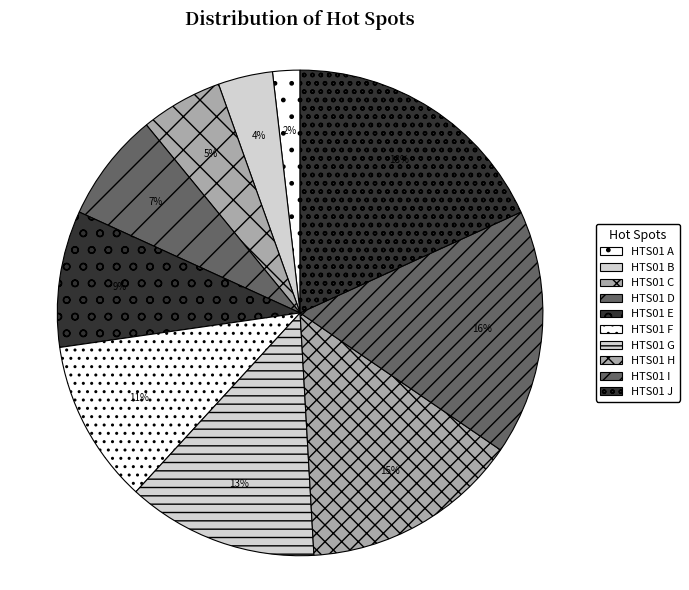

Approximately how many times larger is the value at HTS01 I compared to HTS01 F?

1.5